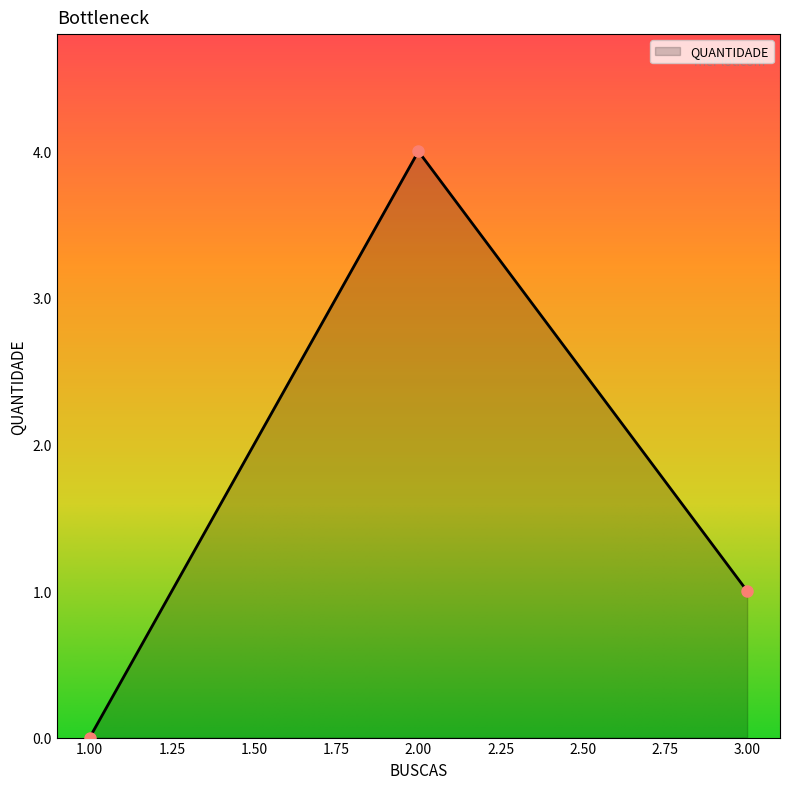

The chart shows a value of -3 at 1.00. True or false?

False